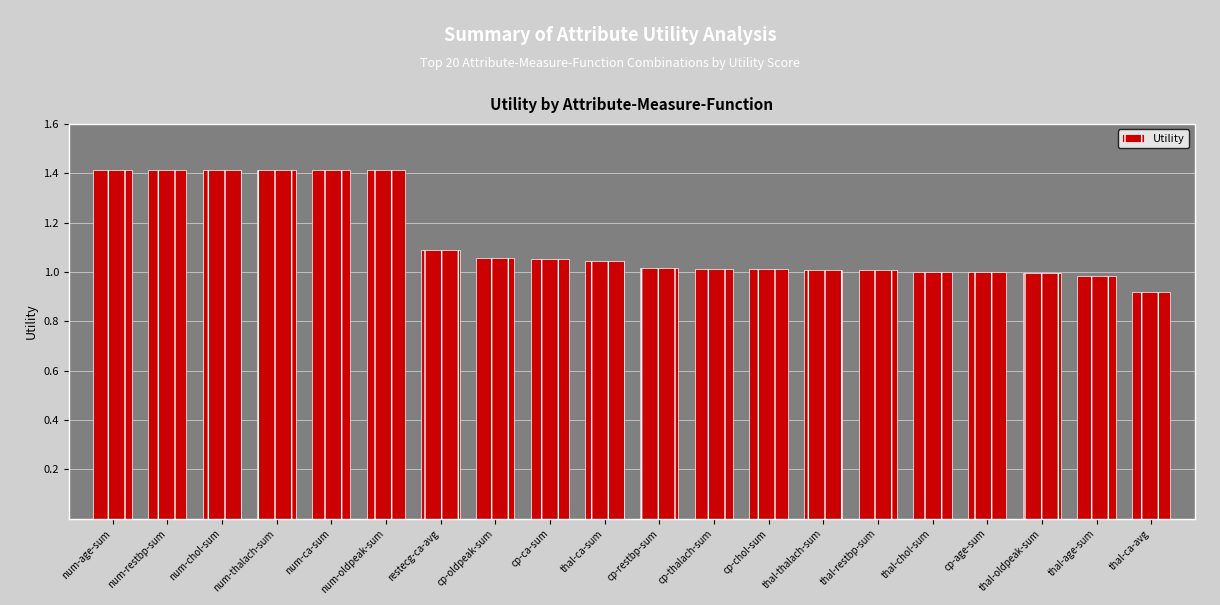

What is the greatest value displayed?

1.4